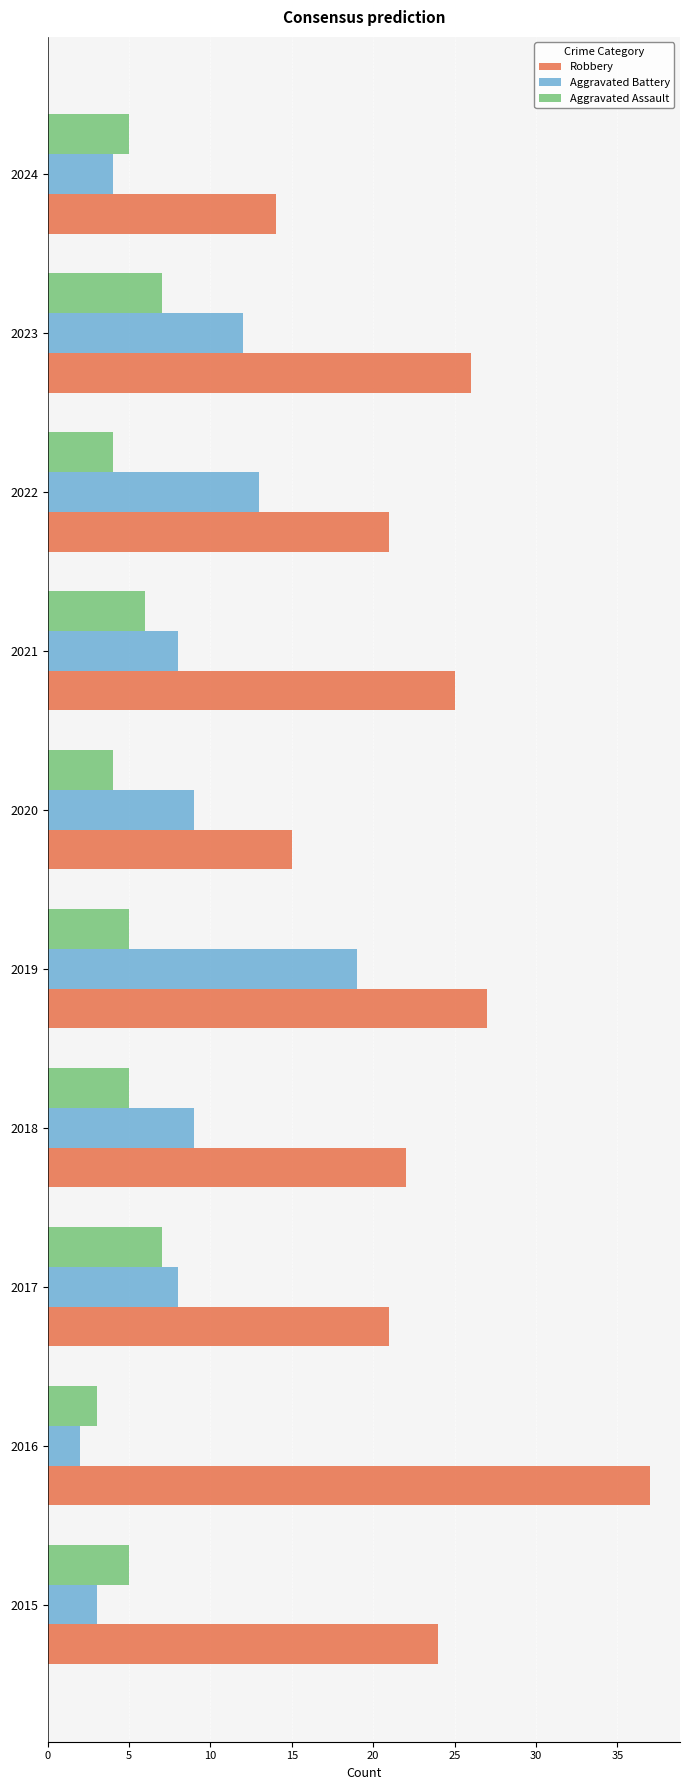

Rank the series by their average value, from lowest to highest.

Aggravated Assault, Aggravated Battery, Robbery